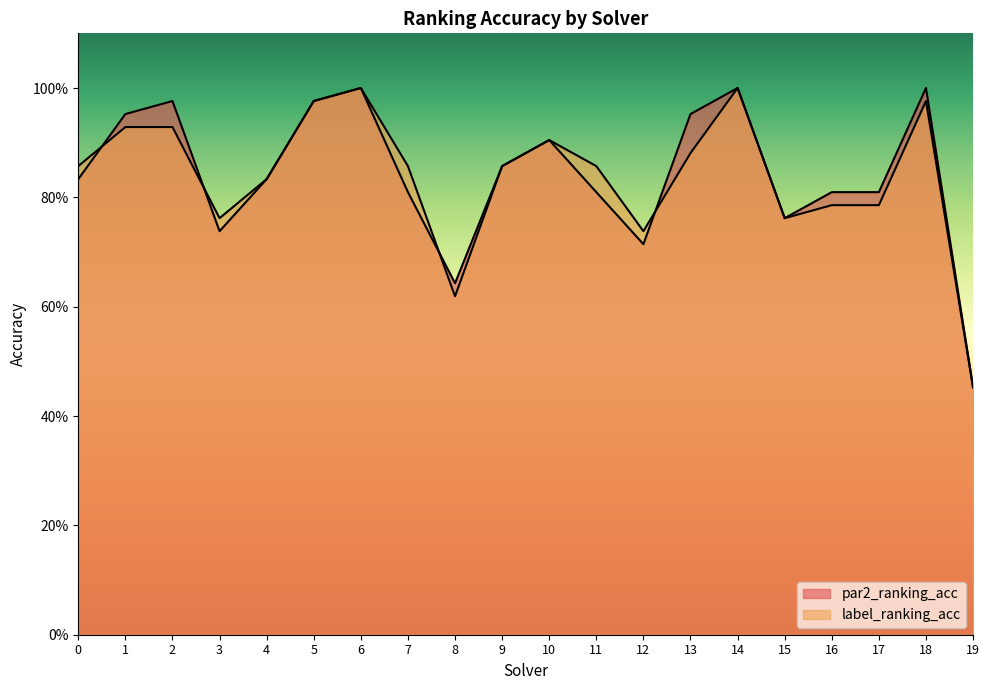

At which category is the sum across all series the highest?

6